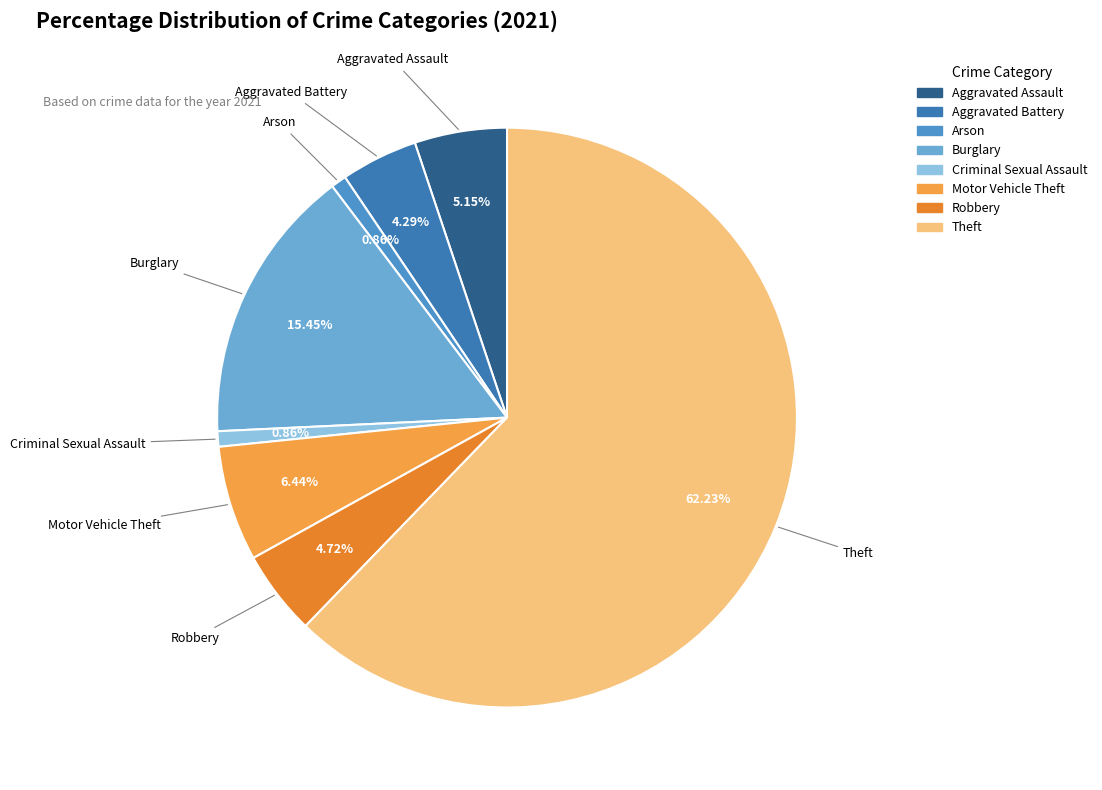

What is the majority slice?

Theft